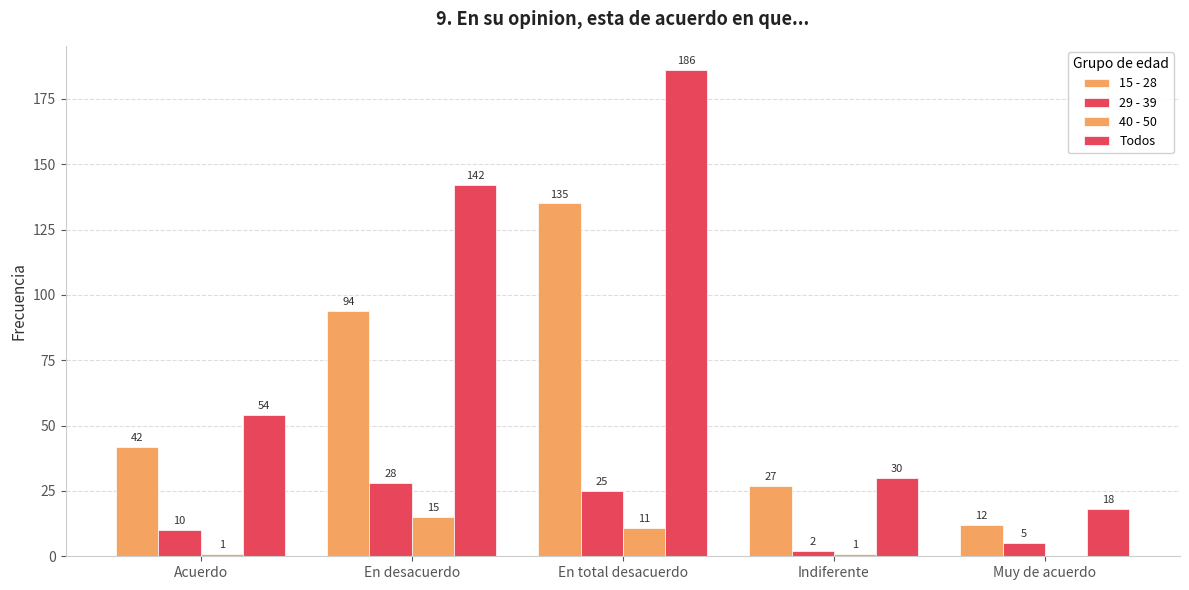

Rank the categories by 15 - 28 value from highest to lowest.

En total desacuerdo, En desacuerdo, Acuerdo, Indiferente, Muy de acuerdo